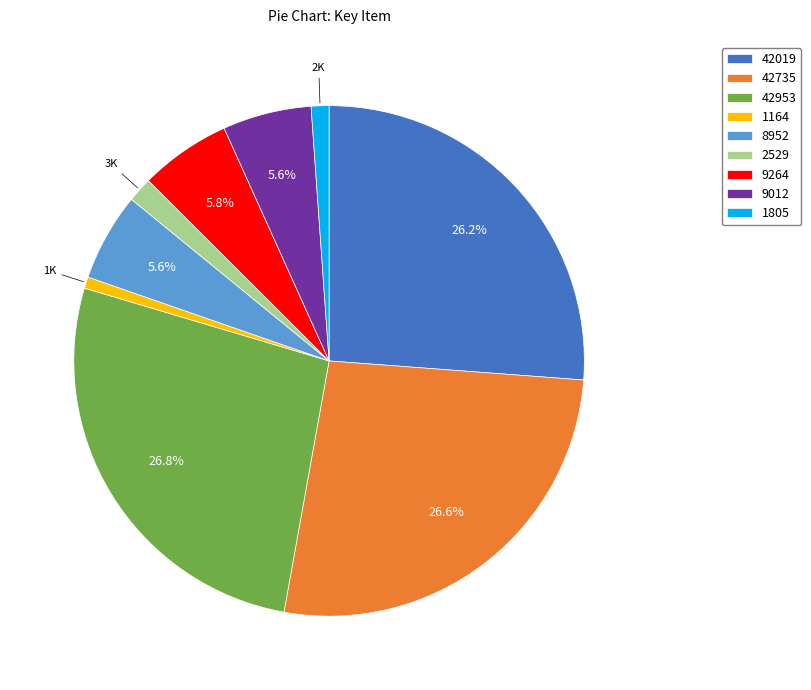

Which has a higher value, 2529 or 42019?

42019